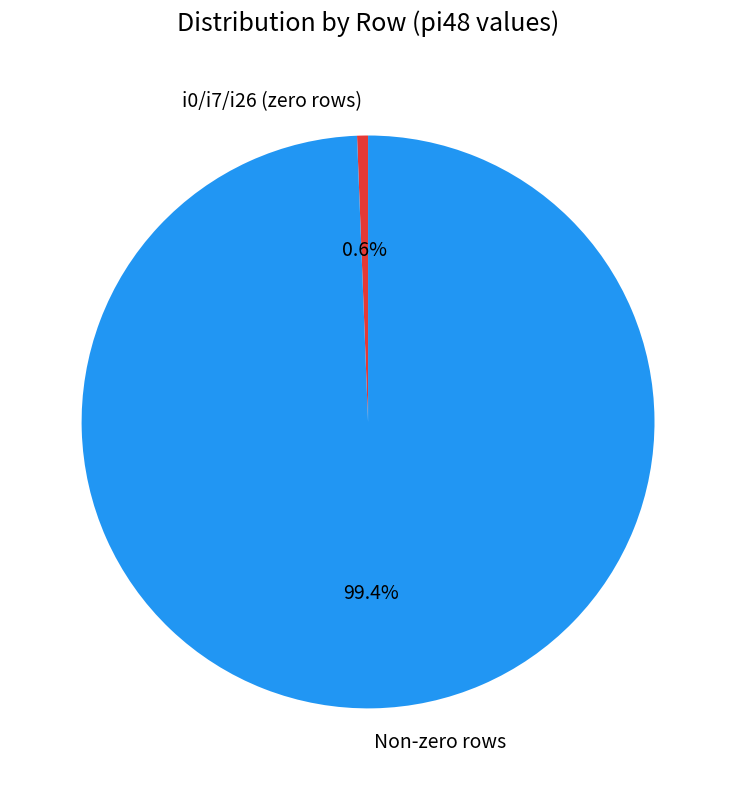

Between i0/i7/i26 (zero rows) and Non-zero rows, which is larger?

Non-zero rows